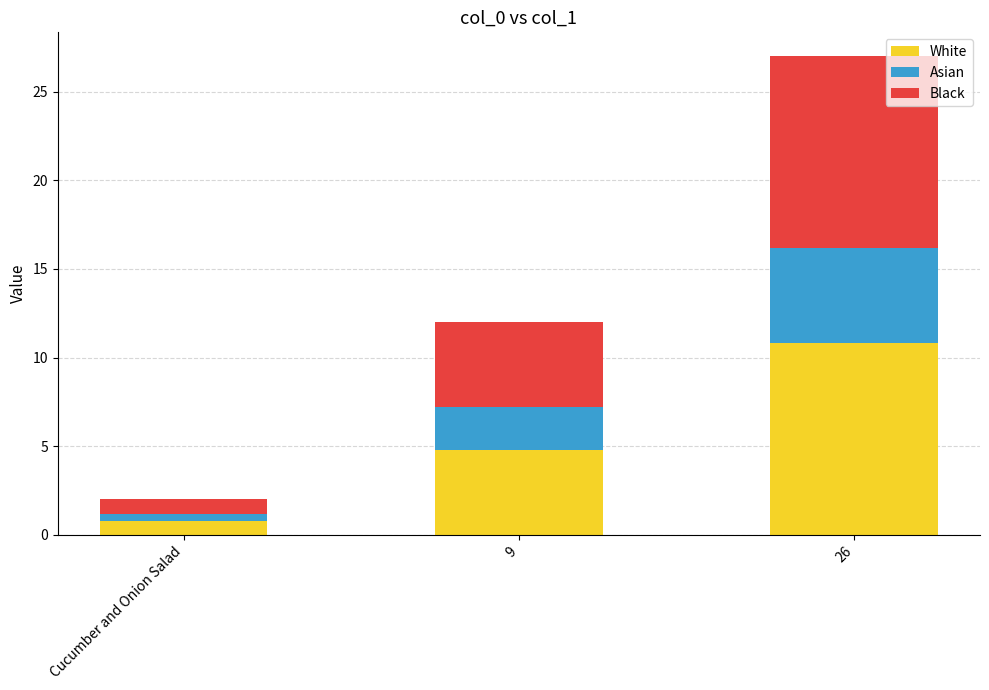

At which category is the sum across all series the highest?

26